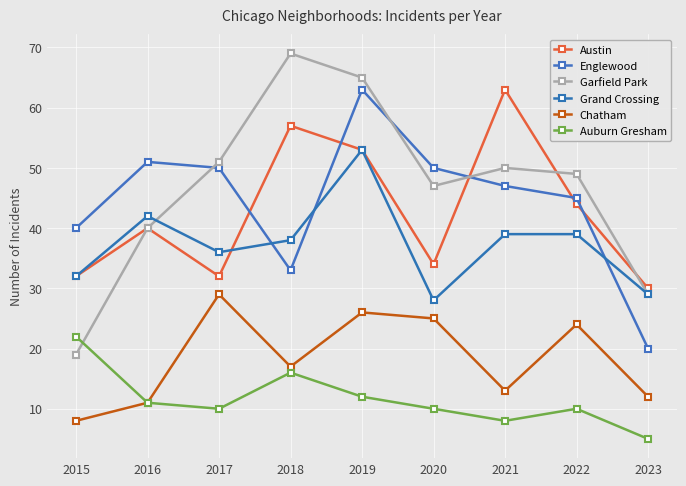

Is it true that Chatham equals 15 at 2020?

False